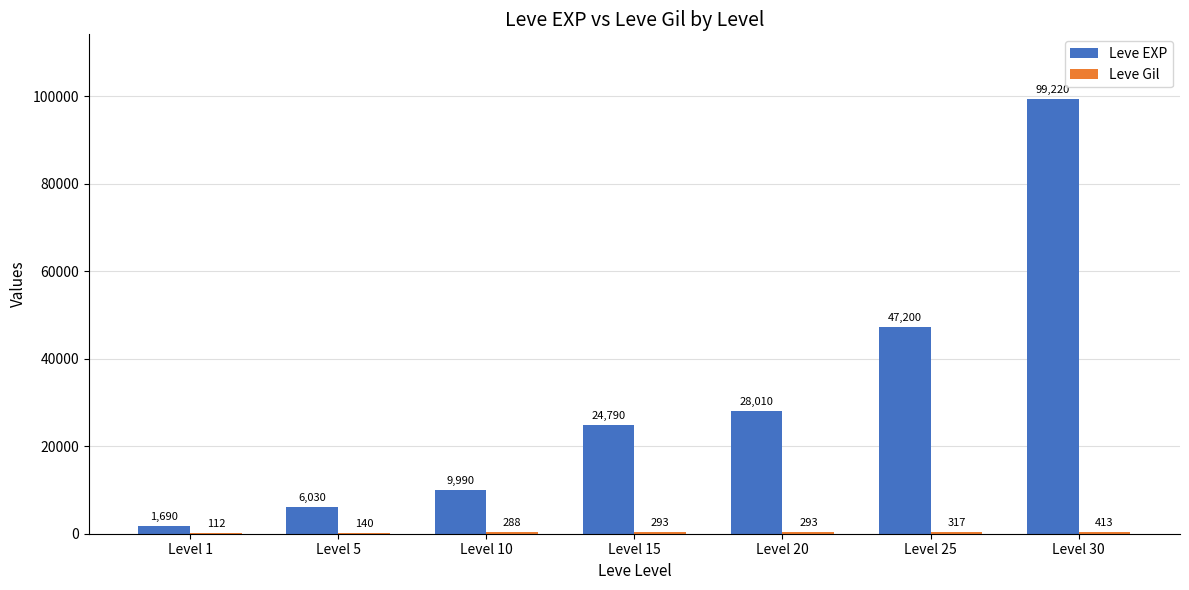

Which series changed the most between Level 1 and Level 15?

Leve EXP